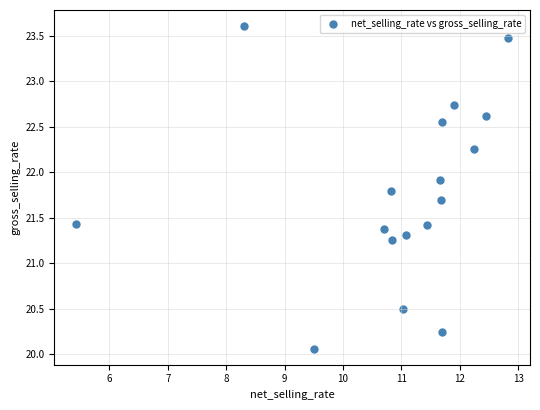

What Y value in the scatter plot is closest to 21?

21.3